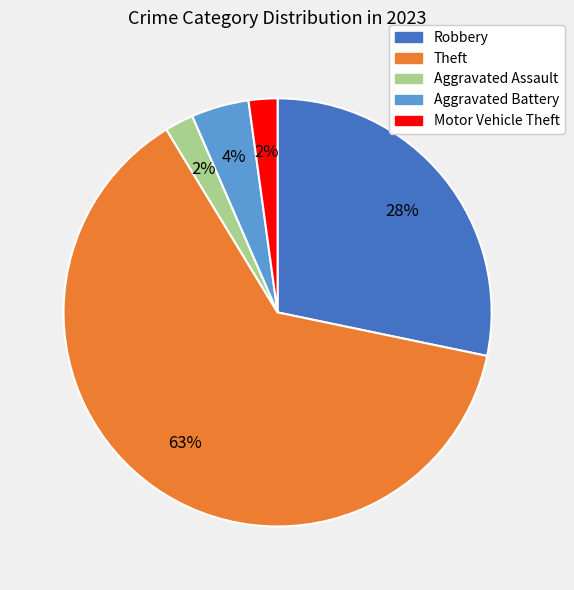

Does any single category account for the majority?

Yes